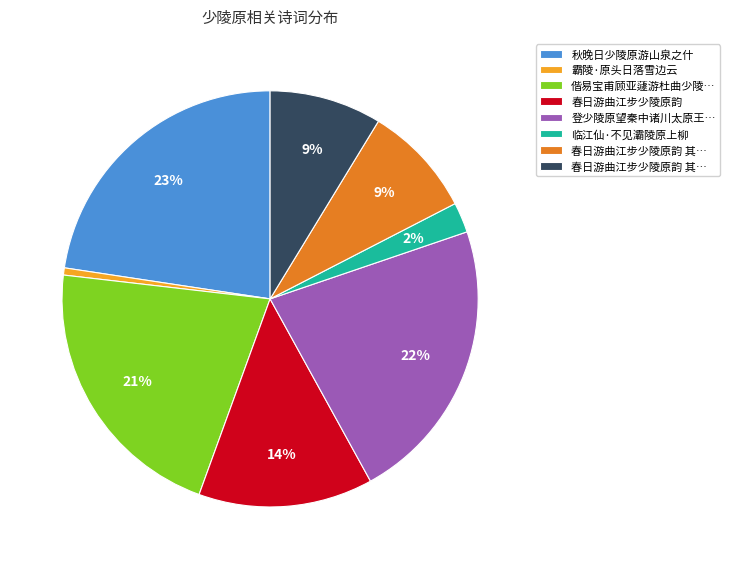

Is there any slice that represents more than half of the pie?

No